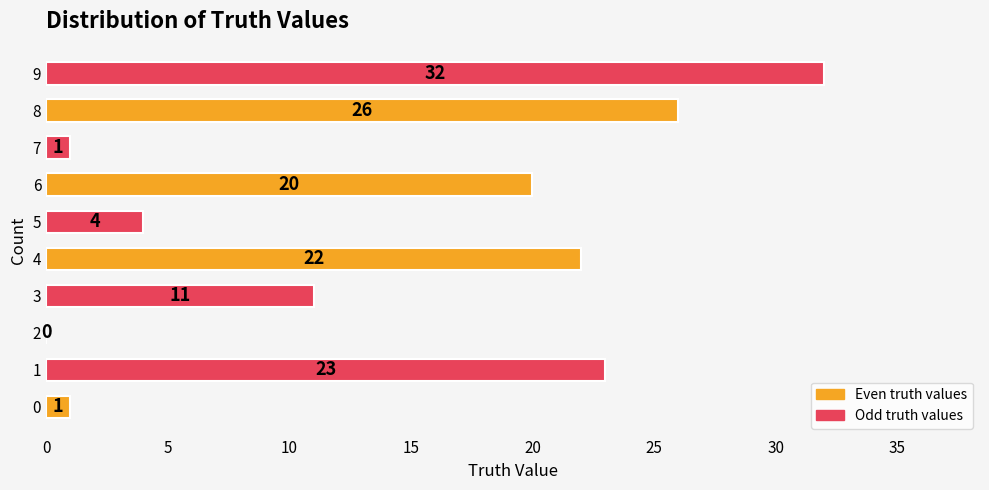

Between 2 and 4, which is larger?

4